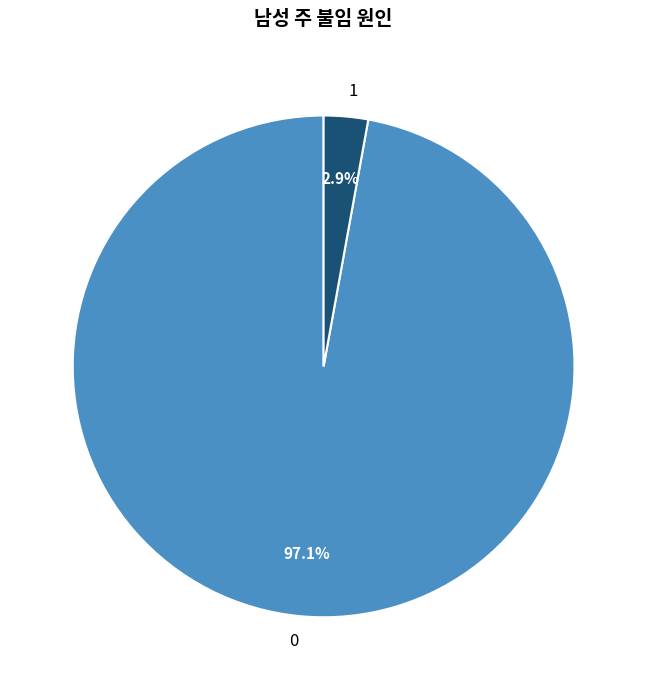

What is the smallest slice in the pie chart?

1